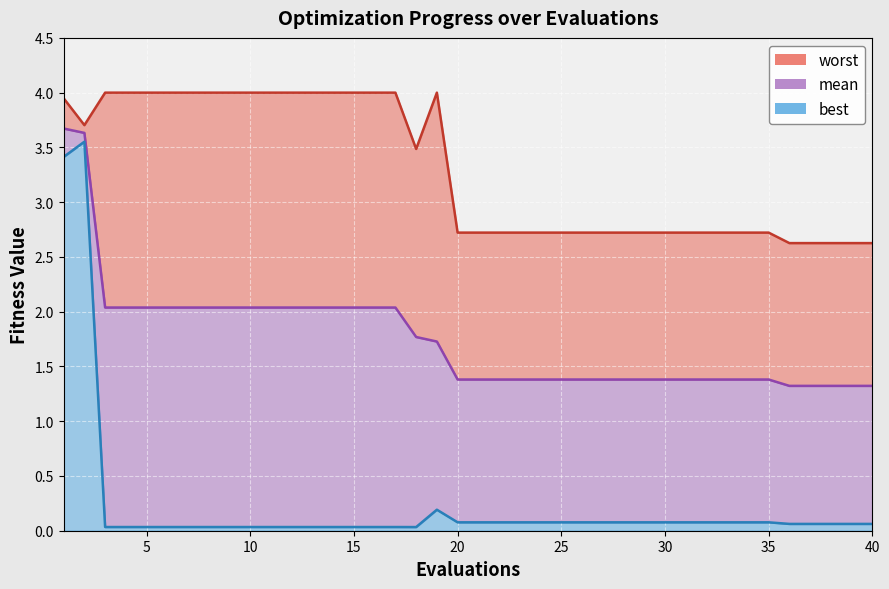

At which label does worst reach its peak?

3